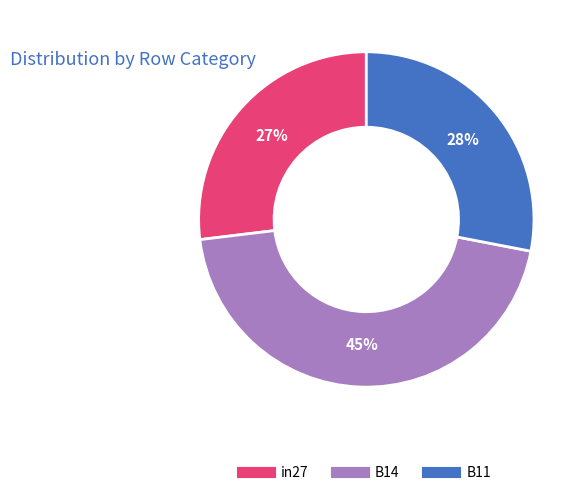

How many slices are in this pie chart?

3